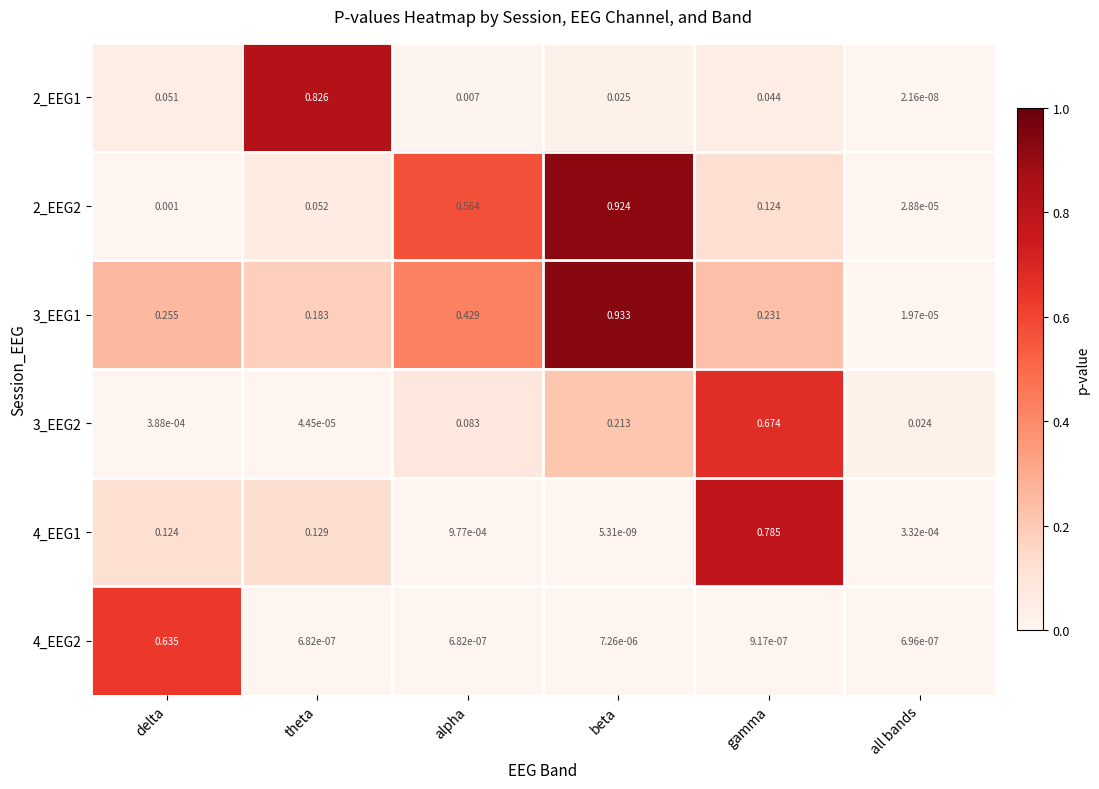

At which category is the sum across all series the highest?

beta